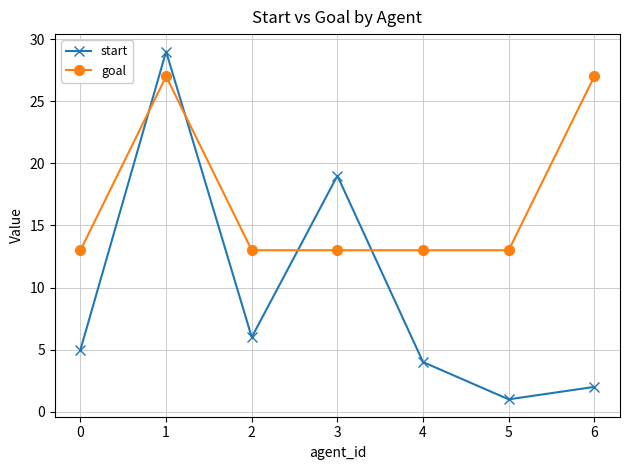

In start, how many points are lower than both neighbors (excluding endpoints)?

2